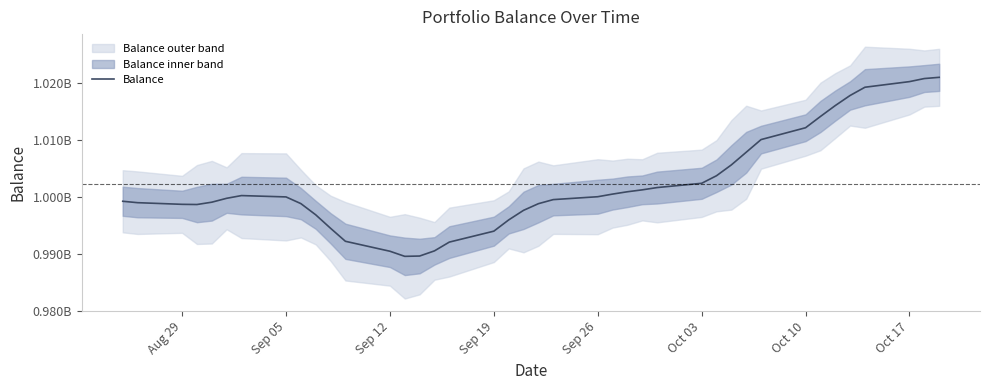

Count the number of categories in the chart.

40